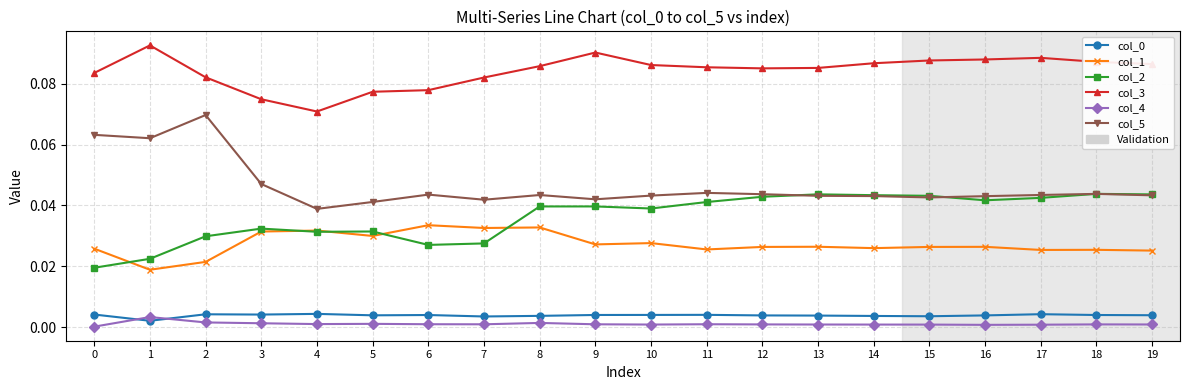

Which series has the largest total across all categories?

col_3